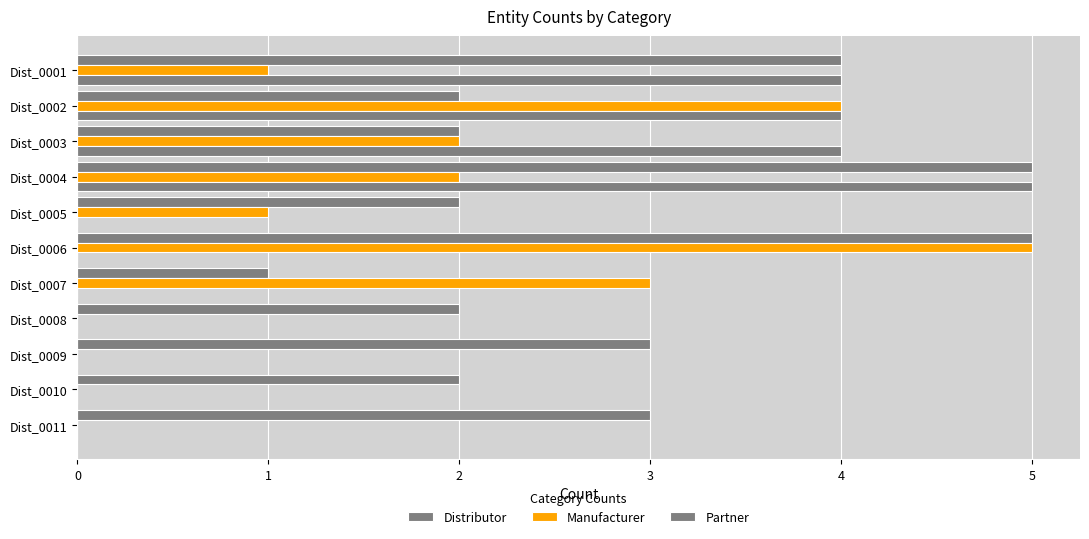

How many Manufacturer values are between 0 and 3?

9